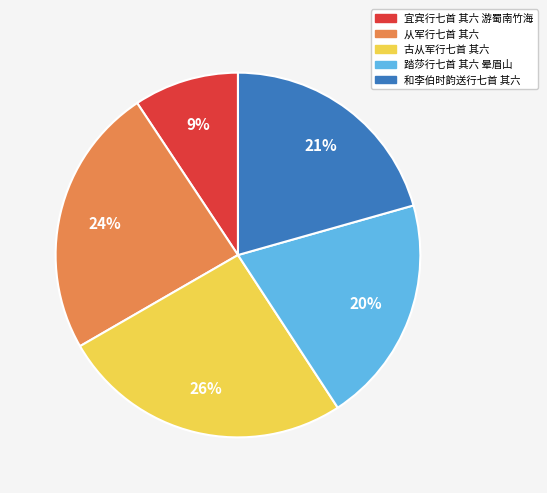

What percentage is the 古从军行七首 其六 slice, to the nearest percent?

26%